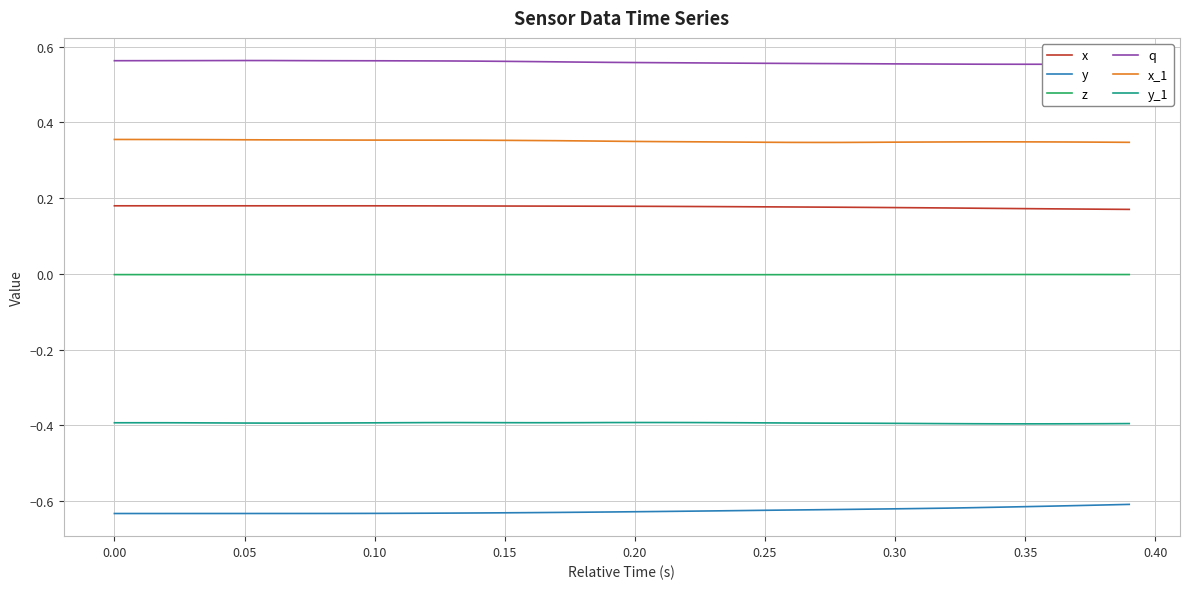

Rank the series by their maximum value, from highest to lowest.

q, x_1, x, z, y_1, y